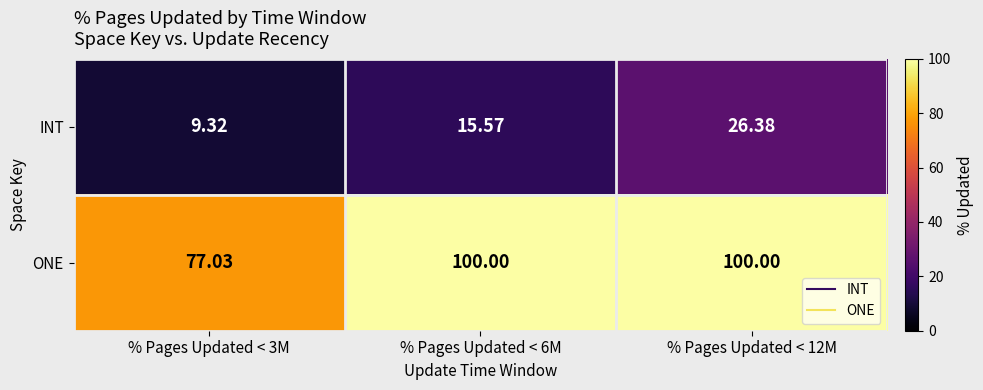

Rank the series by their average value, from lowest to highest.

INT, ONE